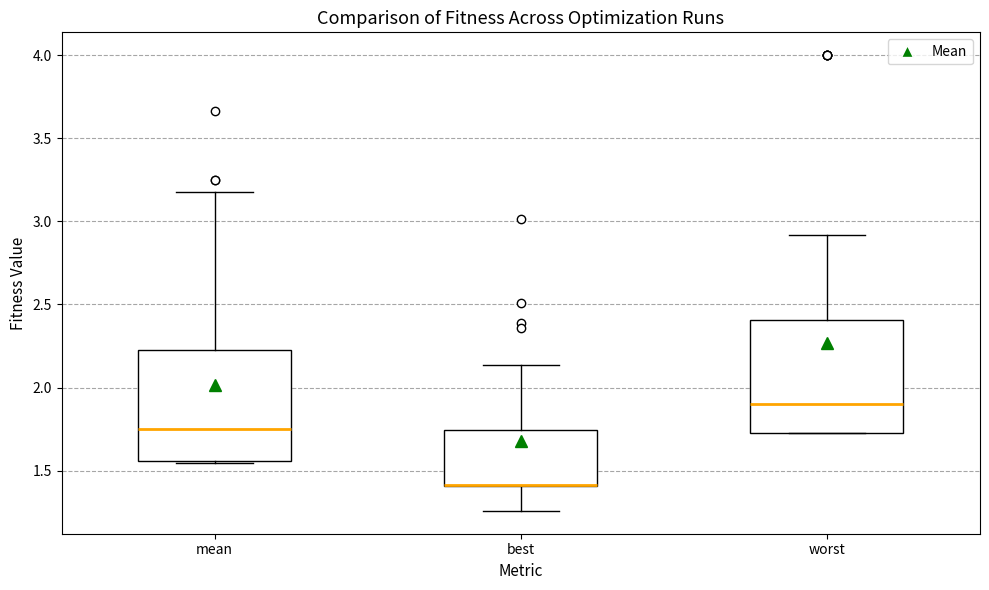

Where is the lower edge of the box for mean on the y-axis? The values are not printed on the chart, so give them approximately, as read against the axis.

1.55